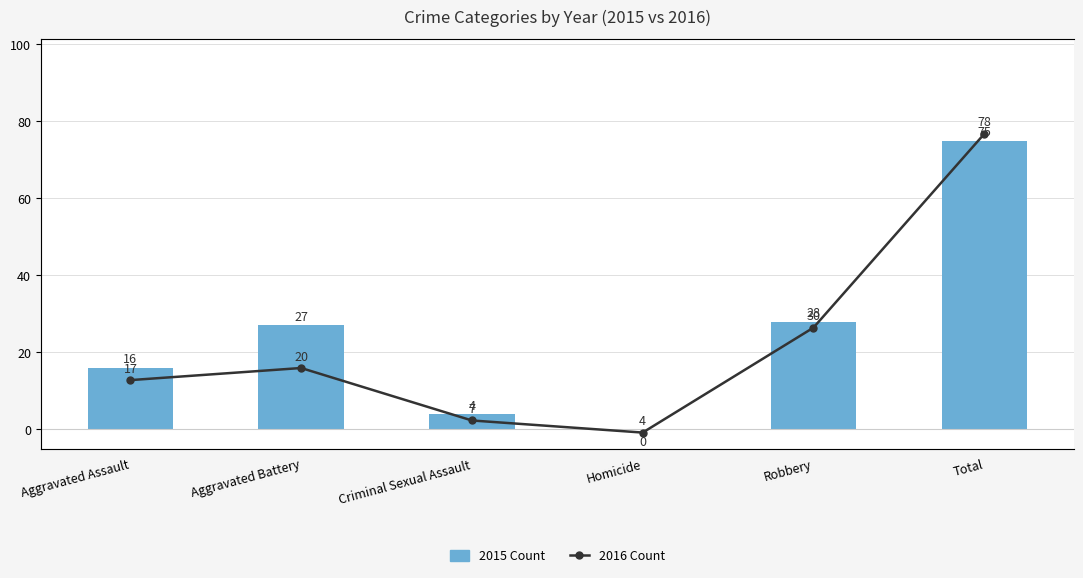

Which series has the widest spread of values?

2015 Count